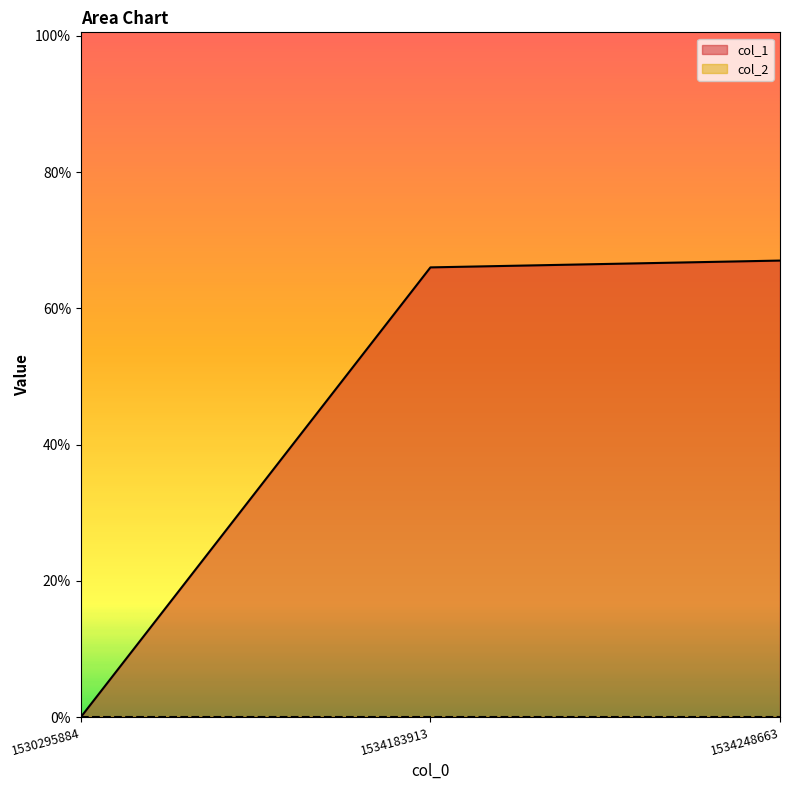

List the labels in order of value, smallest first.

1530295884, 1534183913, 1534248663